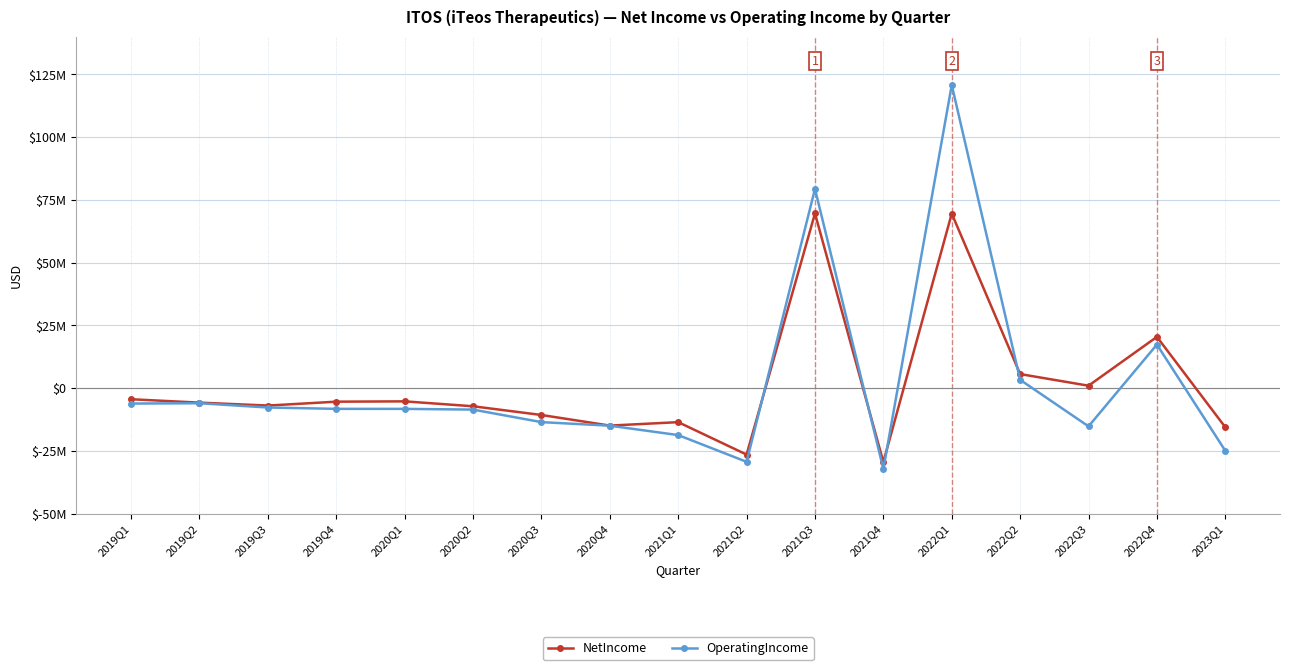

Which series has the largest range (max minus min)?

OperatingIncome